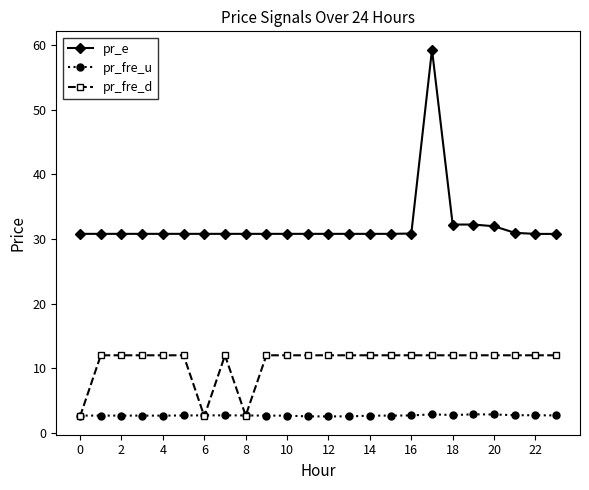

How many lines are shown in the chart?

3